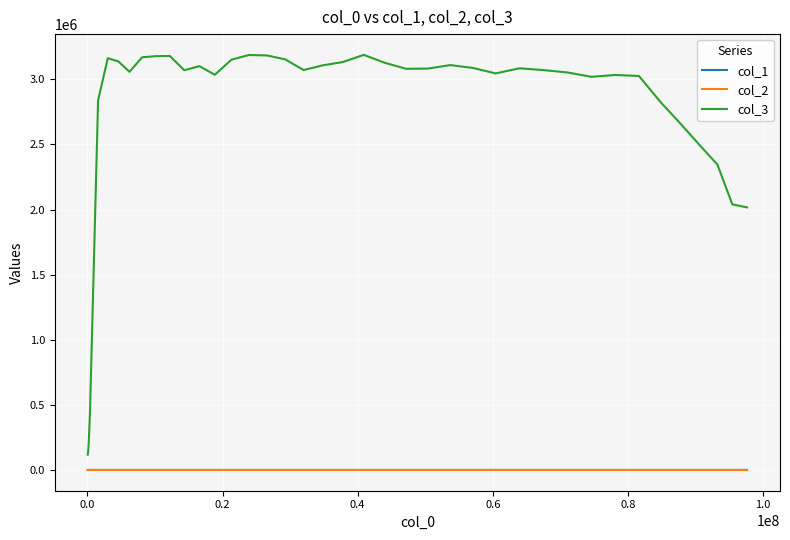

What is the minimum value for col_3?

117004.9